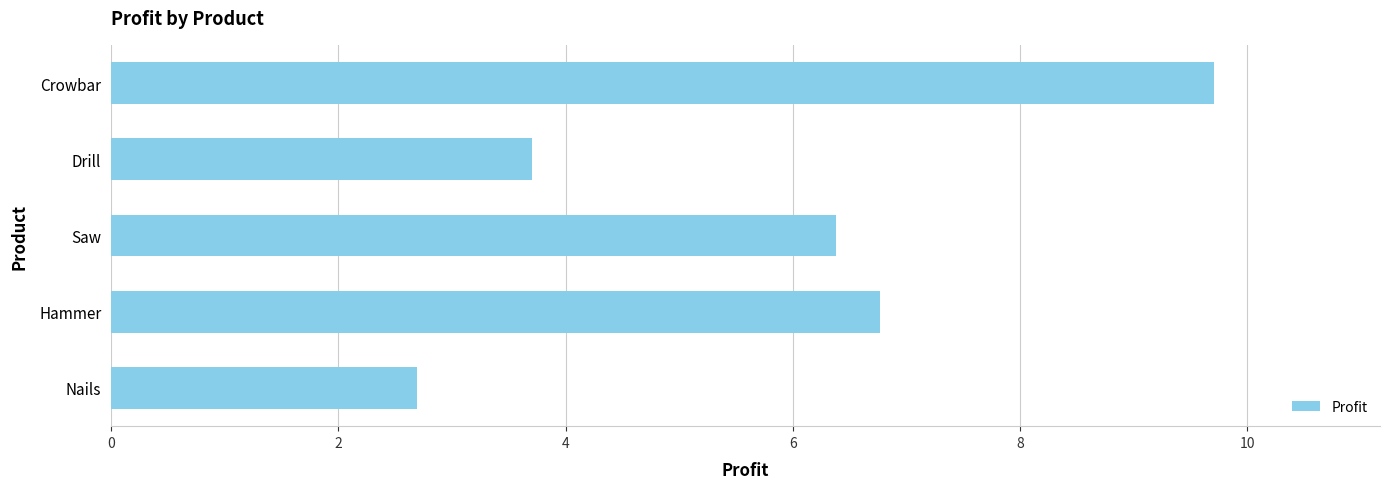

How many values exceed 6?

3